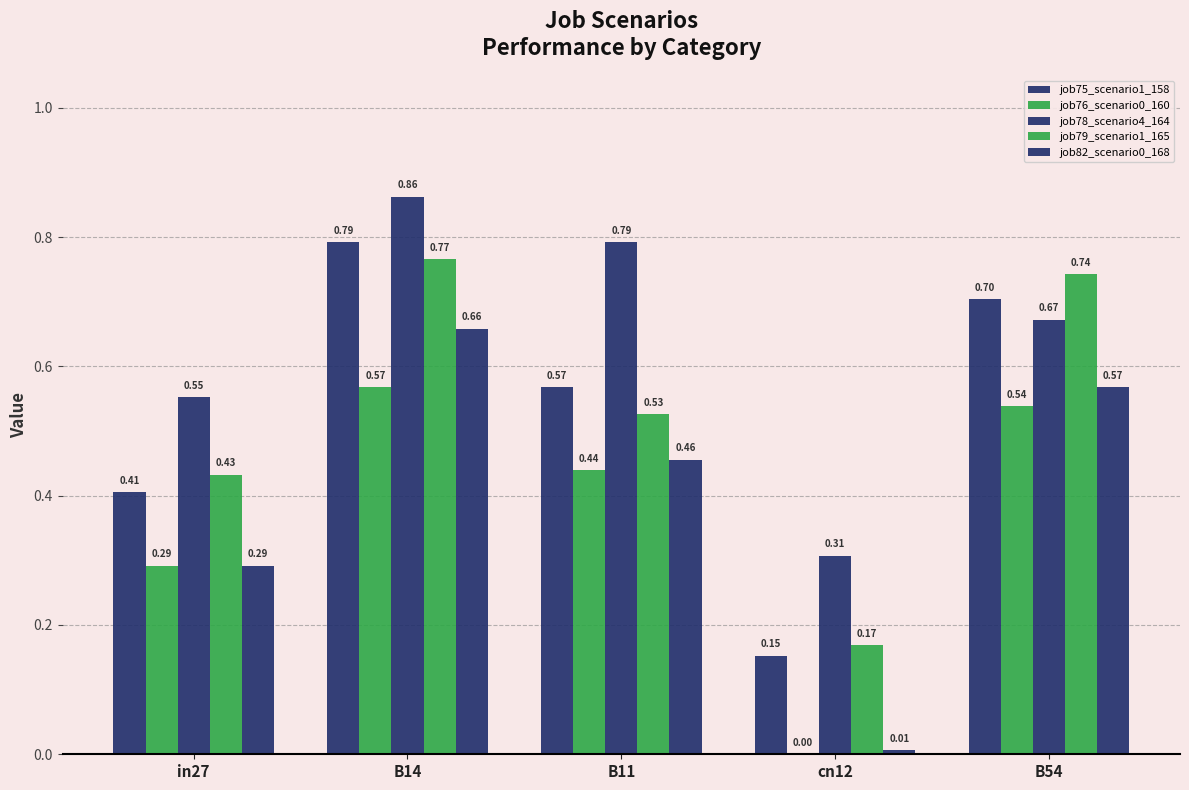

At which label is job82_scenario0_168 closest to 0?

cn12